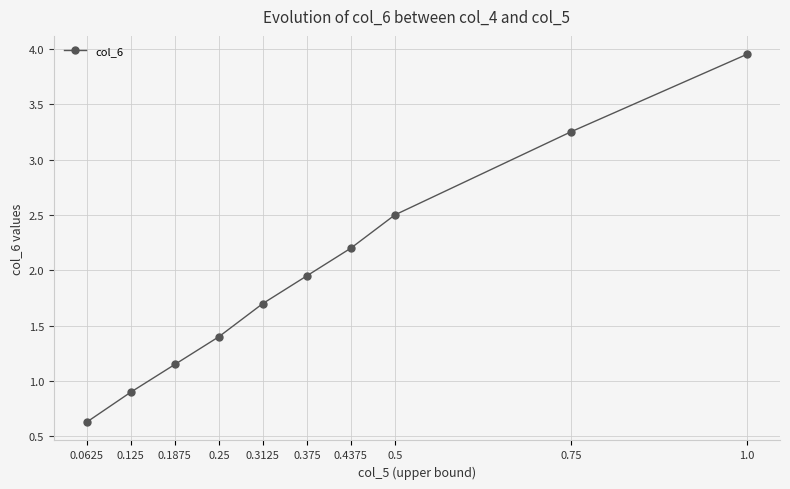

Rank the categories by value from highest to lowest.

1.0, 0.75, 0.5, 0.4375, 0.375, 0.3125, 0.25, 0.1875, 0.125, 0.0625